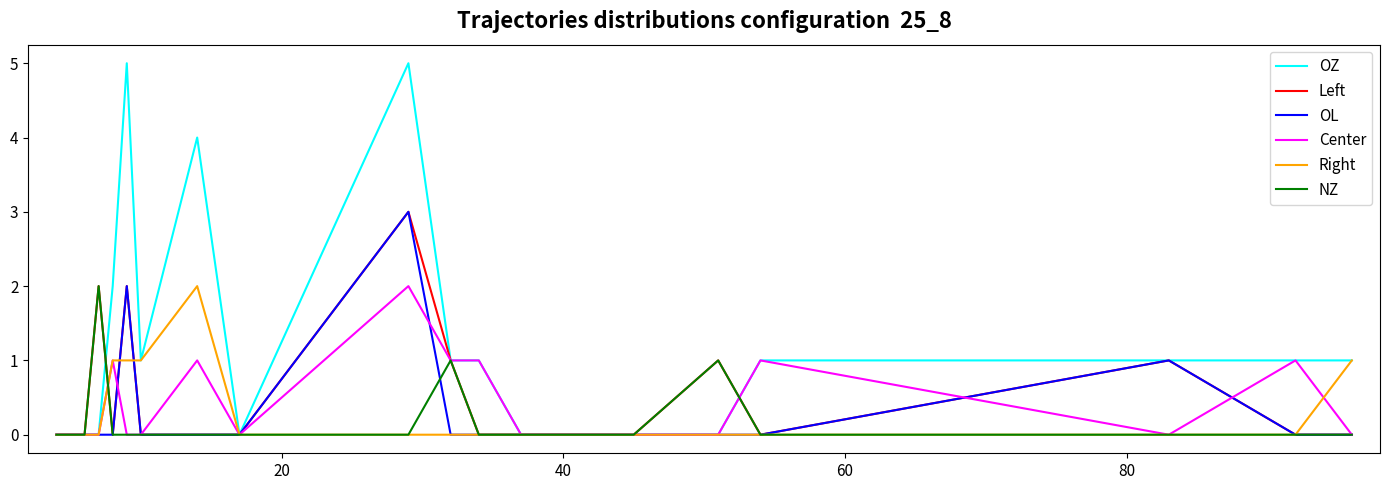

What is the highest value of the OZ series?

5